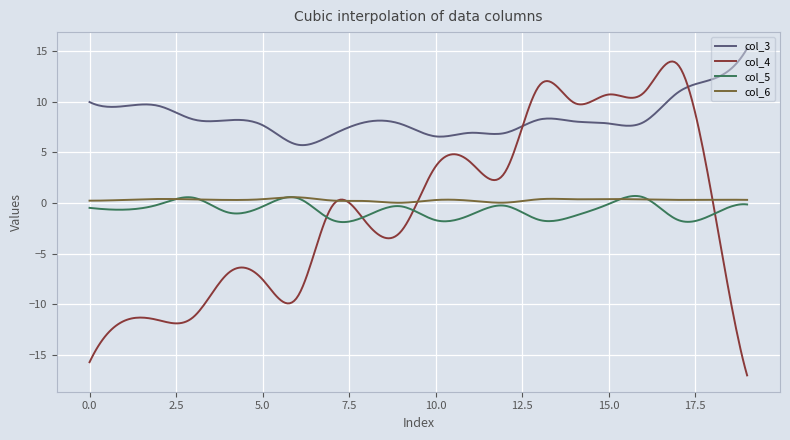

Which series has the widest spread of values?

col_4